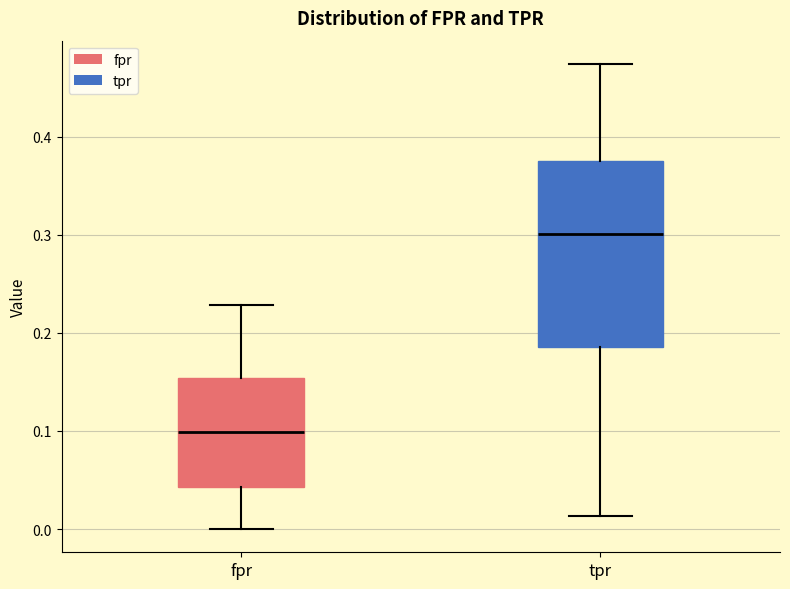

Reading left to right, transcribe this box plot: for each box, give where its median line is, the range the box spans, and where its two whiskers end, as read against the y-axis. The values are not printed on the chart, so give them approximately, as read against the axis.

fpr: median 0.10, box 0.04 to 0.15, whiskers 0.00 to 0.23
tpr: median 0.30, box 0.19 to 0.38, whiskers 0.01 to 0.47